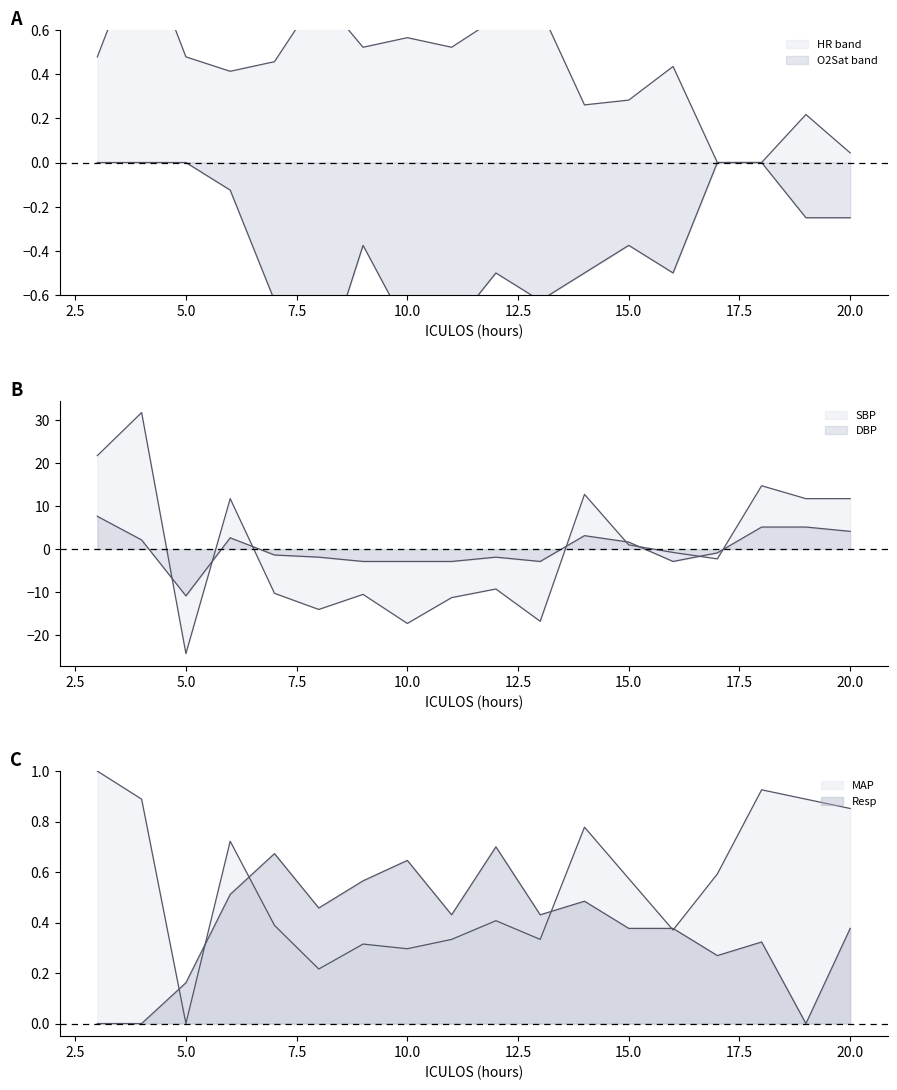

At which category does SBP reach its first local valley?

5